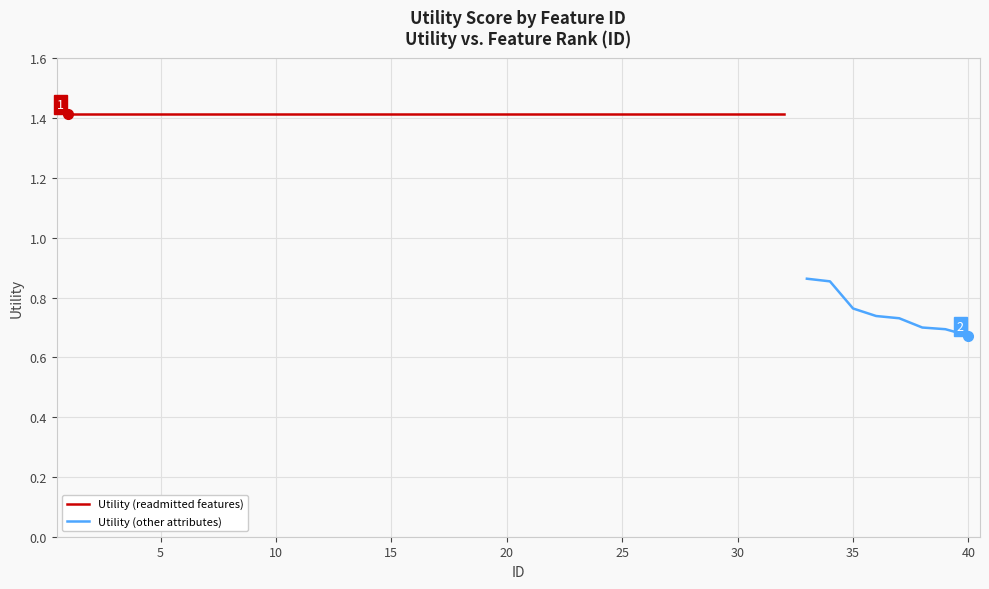

List the labels in order of value, largest first.

1, 2, 3, 4, 5, 6, 7, 8, 9, 10, 11, 12, 13, 14, 15, 16, 17, 18, 19, 20, 21, 22, 23, 24, 25, 26, 27, 28, 29, 30, 31, 32, 33, 34, 35, 36, 37, 38, 39, 40